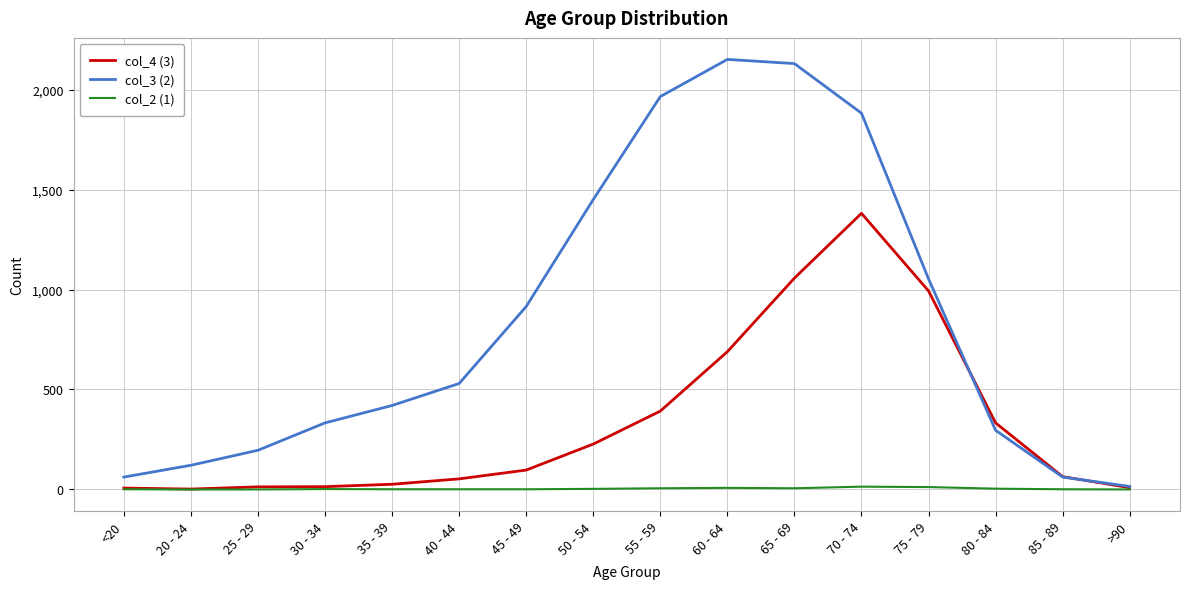

What is the sum of the col_4 (3) values at 75 - 79 and 35 - 39?

1019